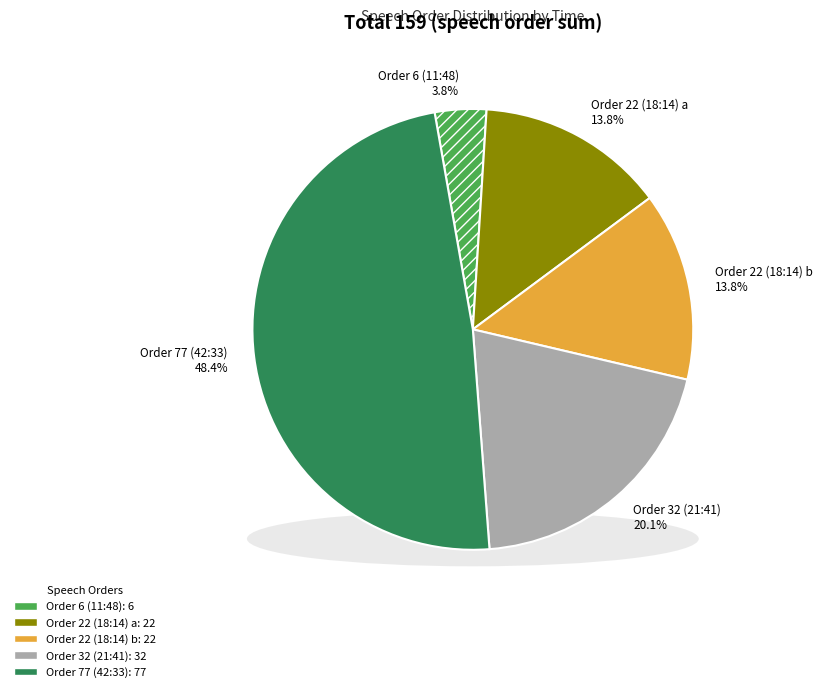

What is the change in value from Order 6 (11:48) to Order 22 (18:14) a?

+16